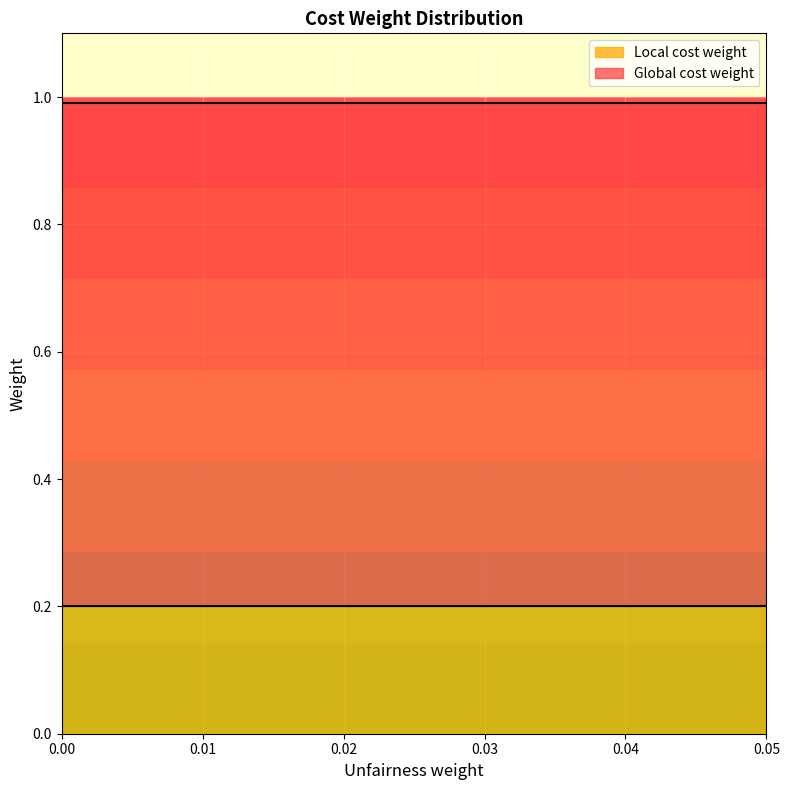

The value of Local cost weight at 0.01 is 0.2. True or false?

True